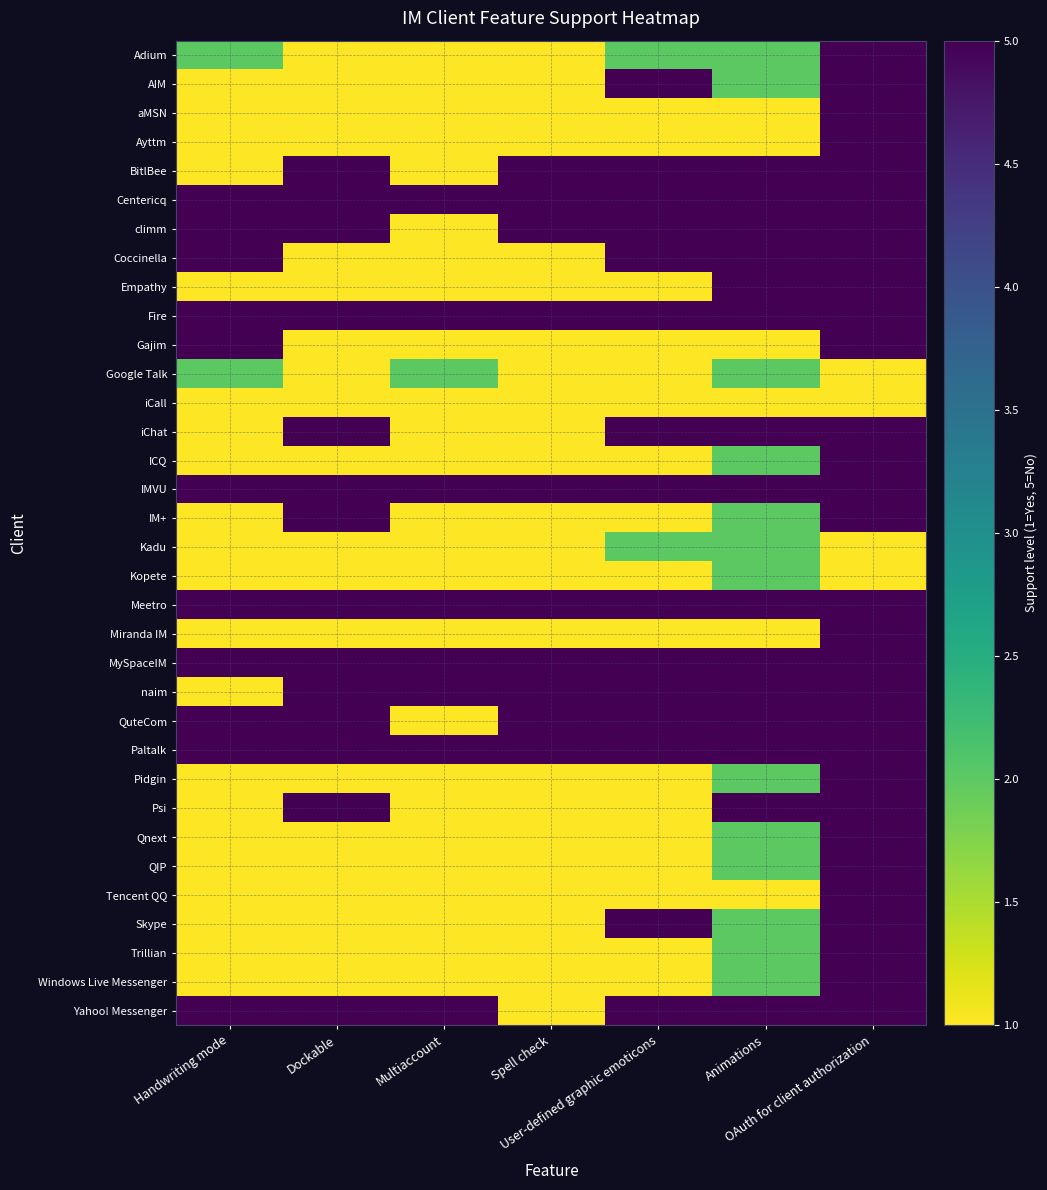

Rank the series by their maximum value, from lowest to highest.

iCall, Google Talk, Kadu, Kopete, Adium, AIM, aMSN, Ayttm, BitlBee, Centericq, climm, Coccinella, Empathy, Fire, Gajim, iChat, ICQ, IMVU, IM+, Meetro, Miranda IM, MySpaceIM, naim, QuteCom, Paltalk, Pidgin, Psi, Qnext, QIP, Tencent QQ, Skype, Trillian, Windows Live Messenger, Yahoo! Messenger